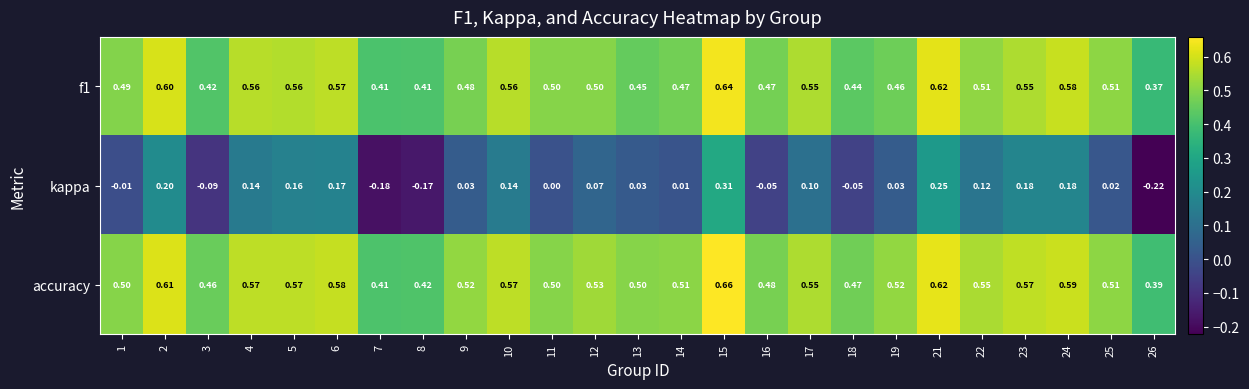

Between 16 and 19, which series saw the biggest shift?

kappa